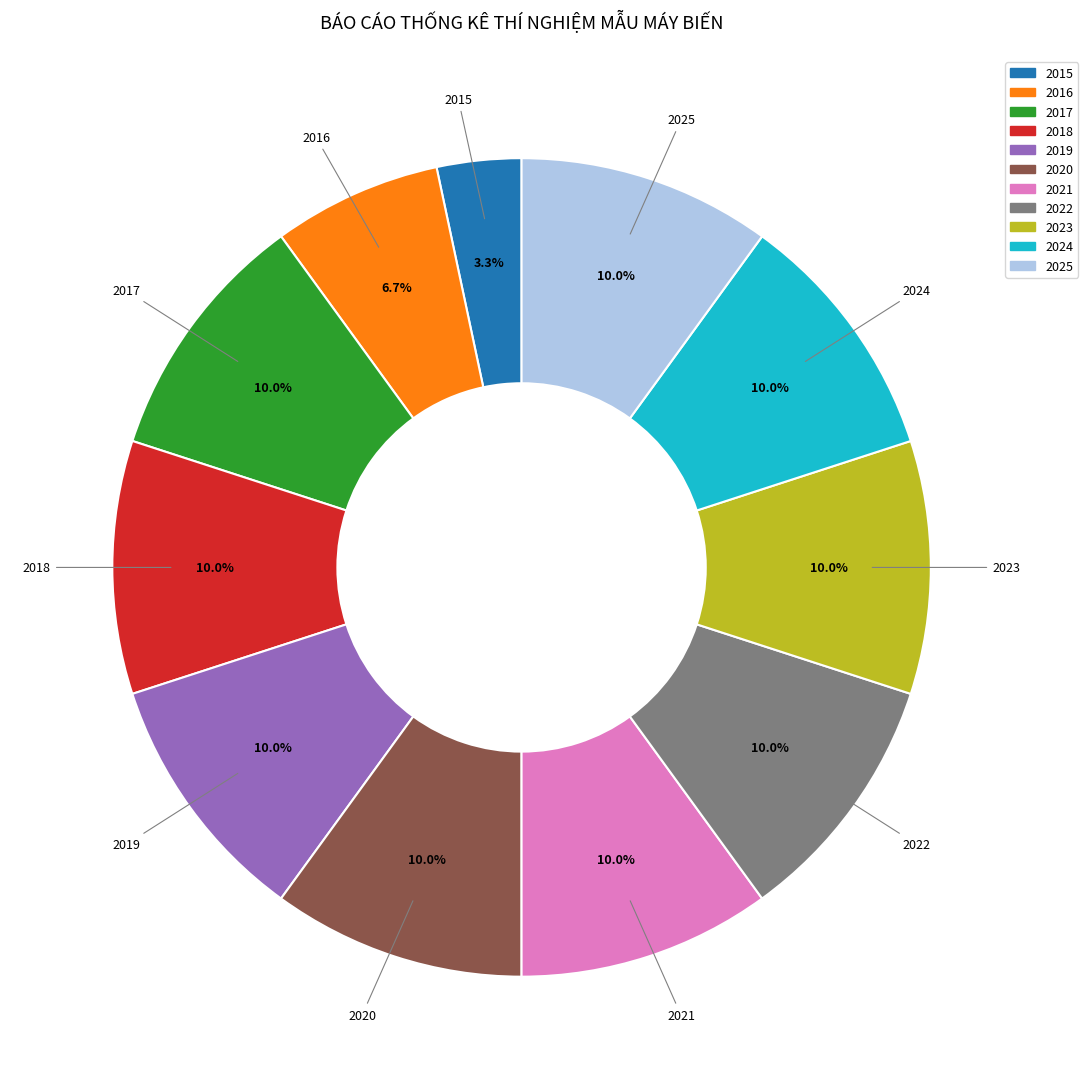

Is 2025 the majority of the pie?

No